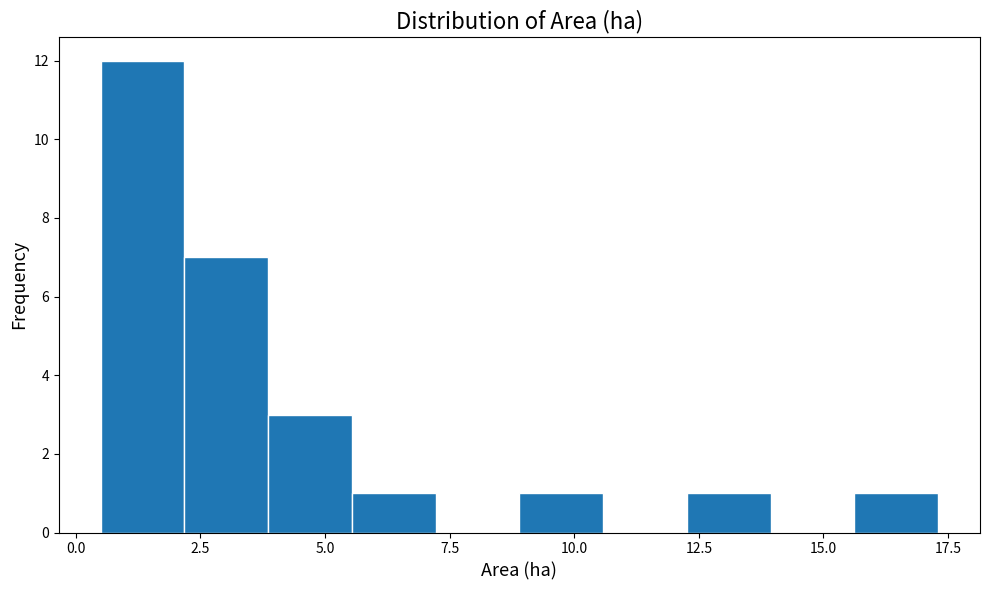

Read against the x-axis, roughly where is the centre of the tallest bar?

1.5